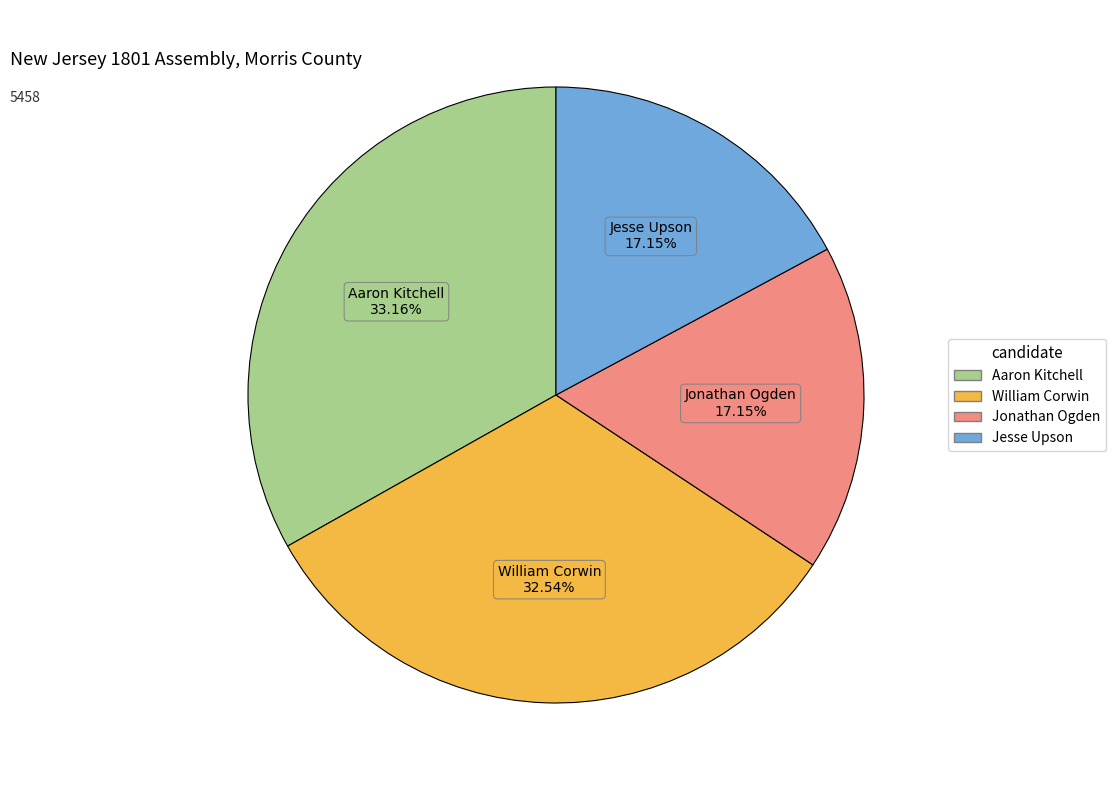

To the nearest percent, what is the average slice percentage?

25%